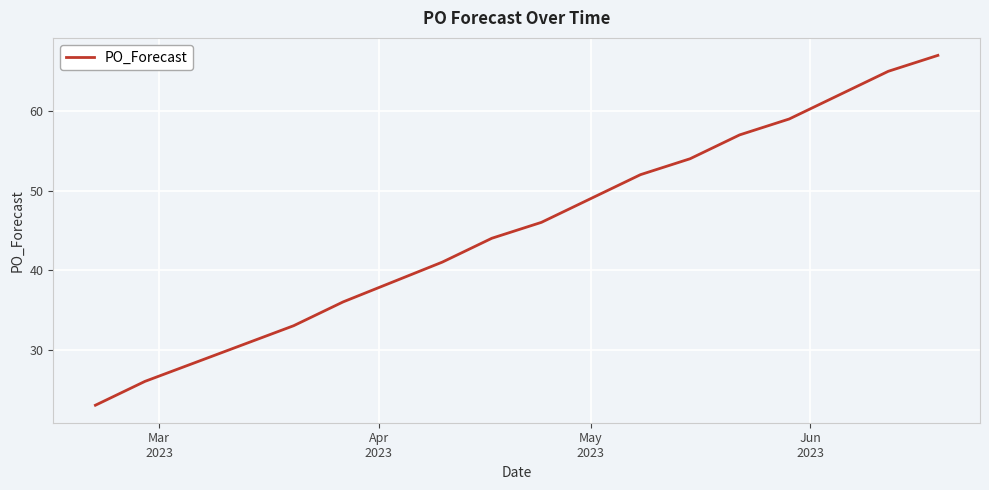

Reading left to right, what are all the values shown in this chart?

23	26	33	36	41	44	46	49	52	54	57	59	62	65	67